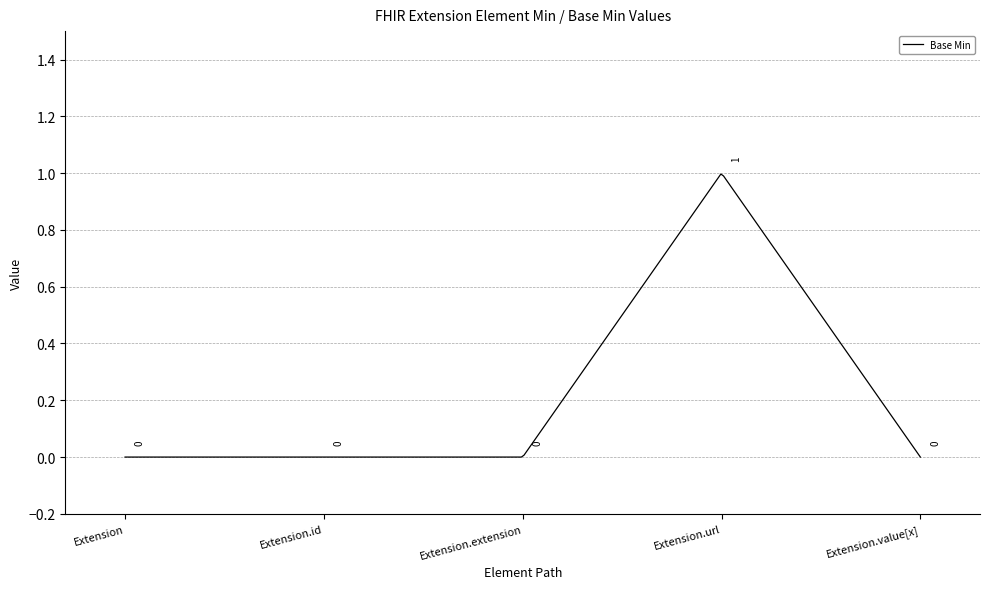

Reading left to right, transcribe all the data shown in this chart.

0	0	0	1	0